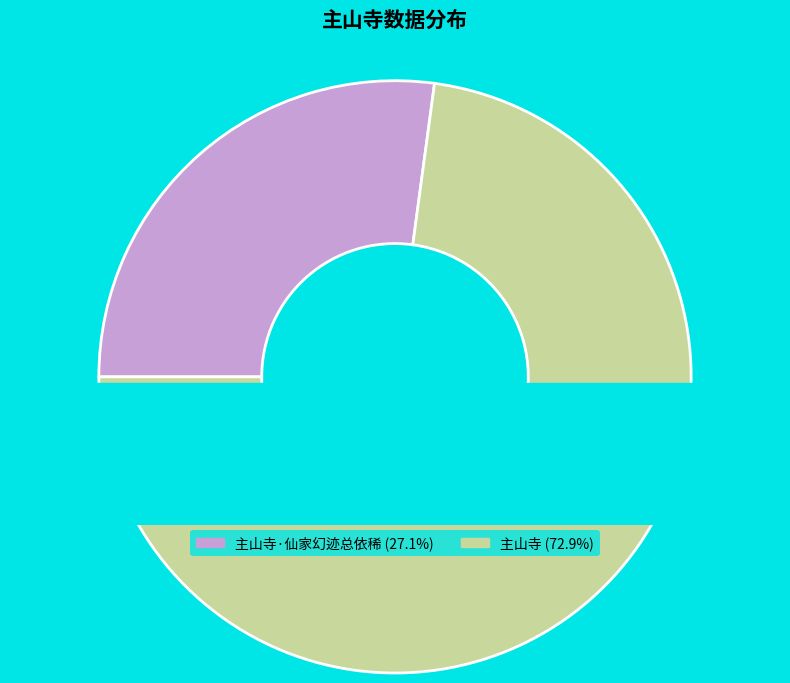

To the nearest percent, what is the average slice percentage?

50%